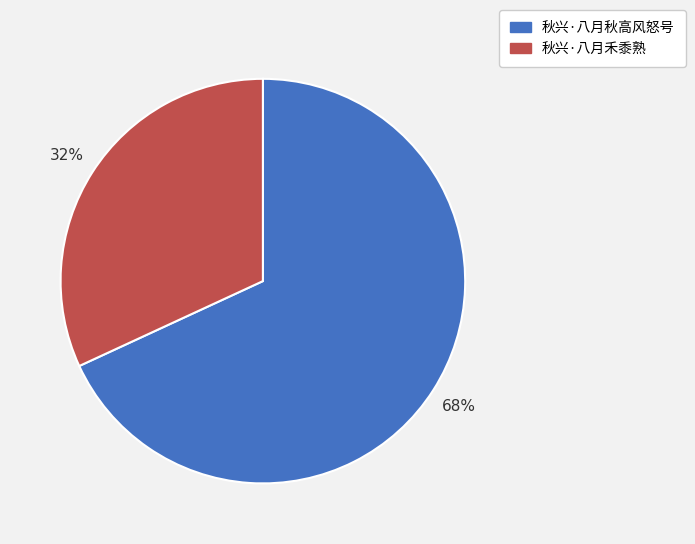

Is there a majority slice in this chart?

Yes